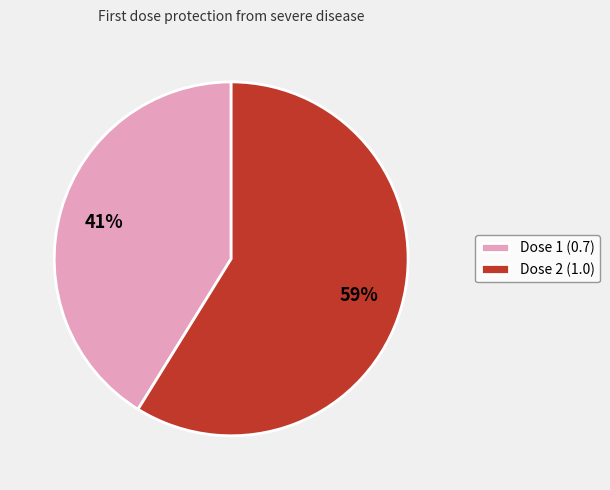

What percentage is the Dose 1 (0.7) slice, to the nearest percent?

41%